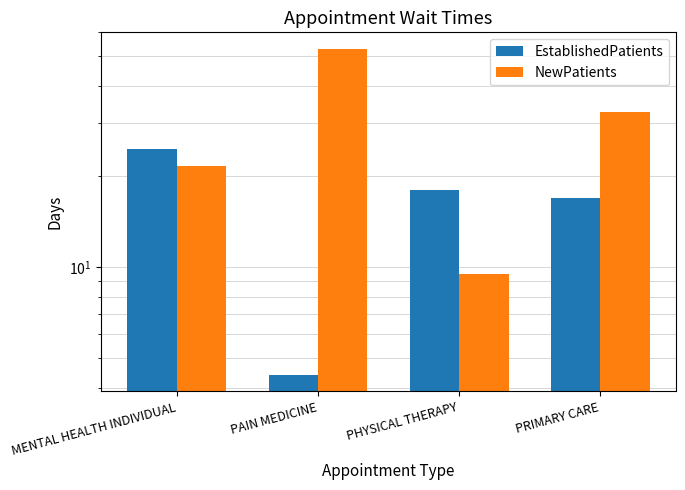

How many categories are shown in the chart?

4